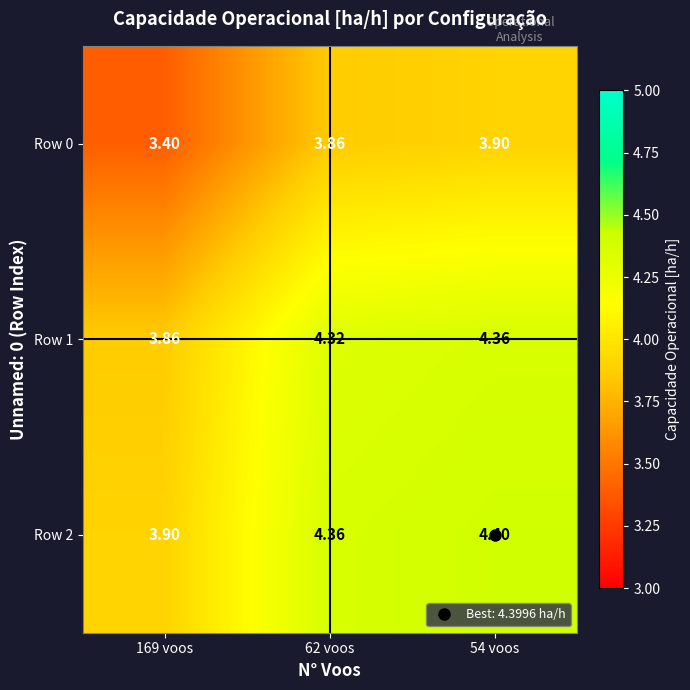

Is the value of Row 2 at 62 voos greater than the value of Row 0 at 62 voos?

Yes